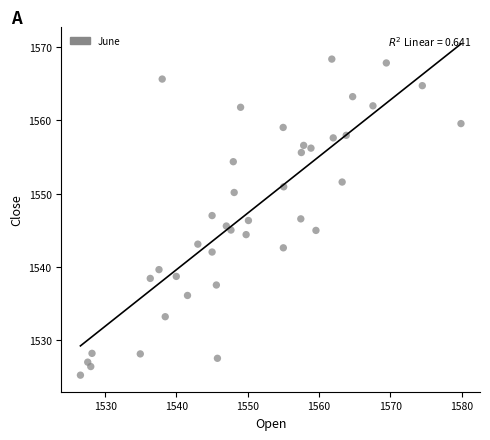

What is the range of Y values (max minus min)?

43.1